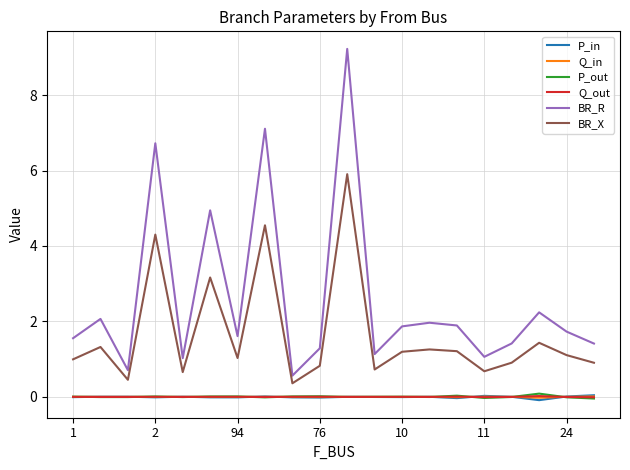

Which series has the widest spread of values?

BR_R